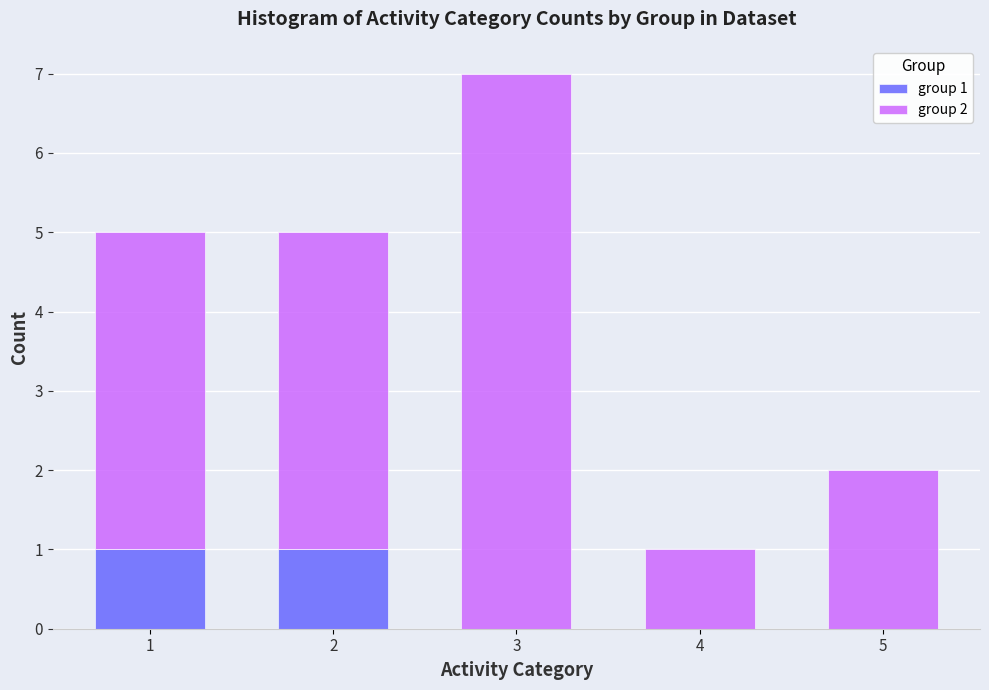

Reading left to right, transcribe the values for group 1.

1=1	2=1	3=0	4=0	5=0